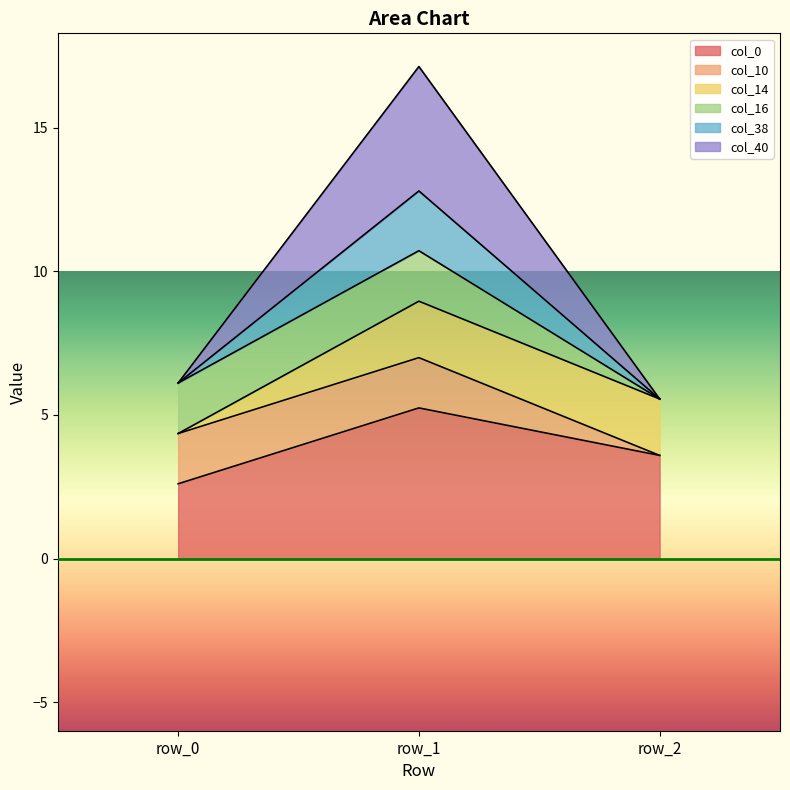

Which label corresponds to the smallest value in the chart?

row_0